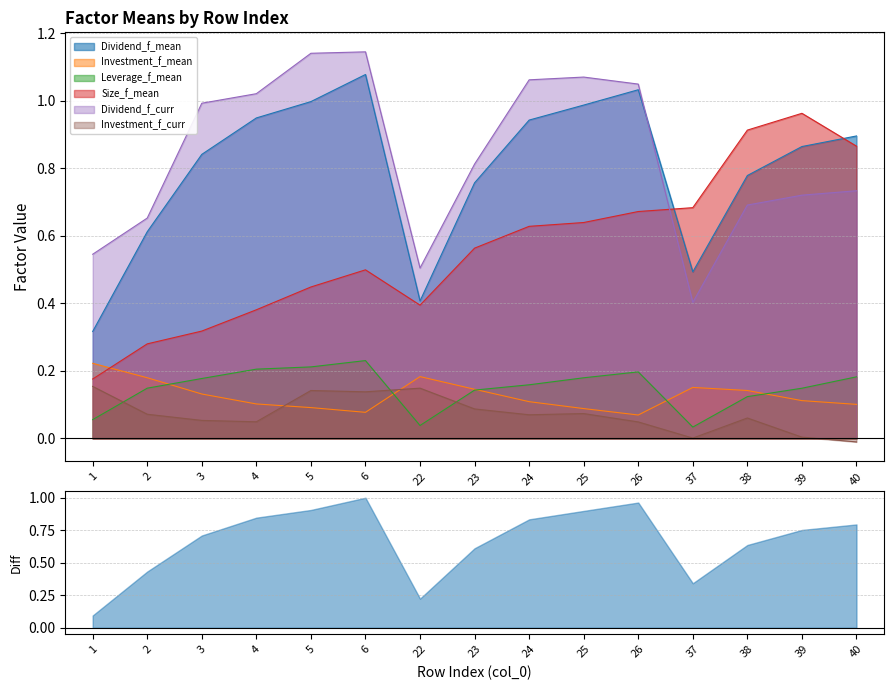

Where is Dividend_f_mean nearest to the value 0?

1